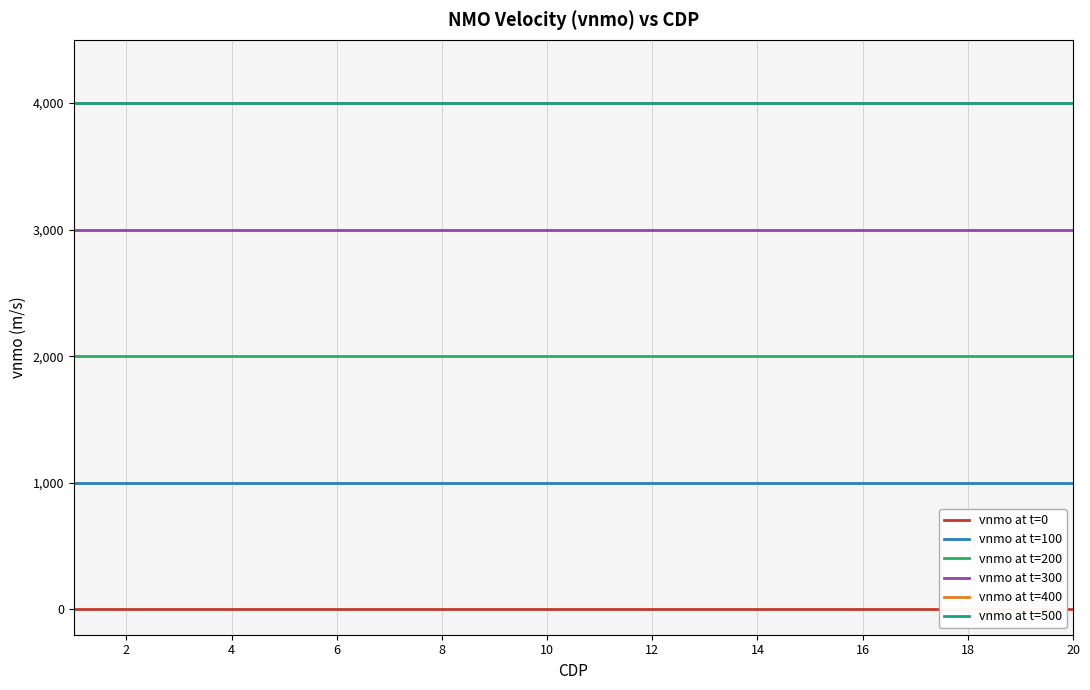

How many lines are shown in the chart?

6